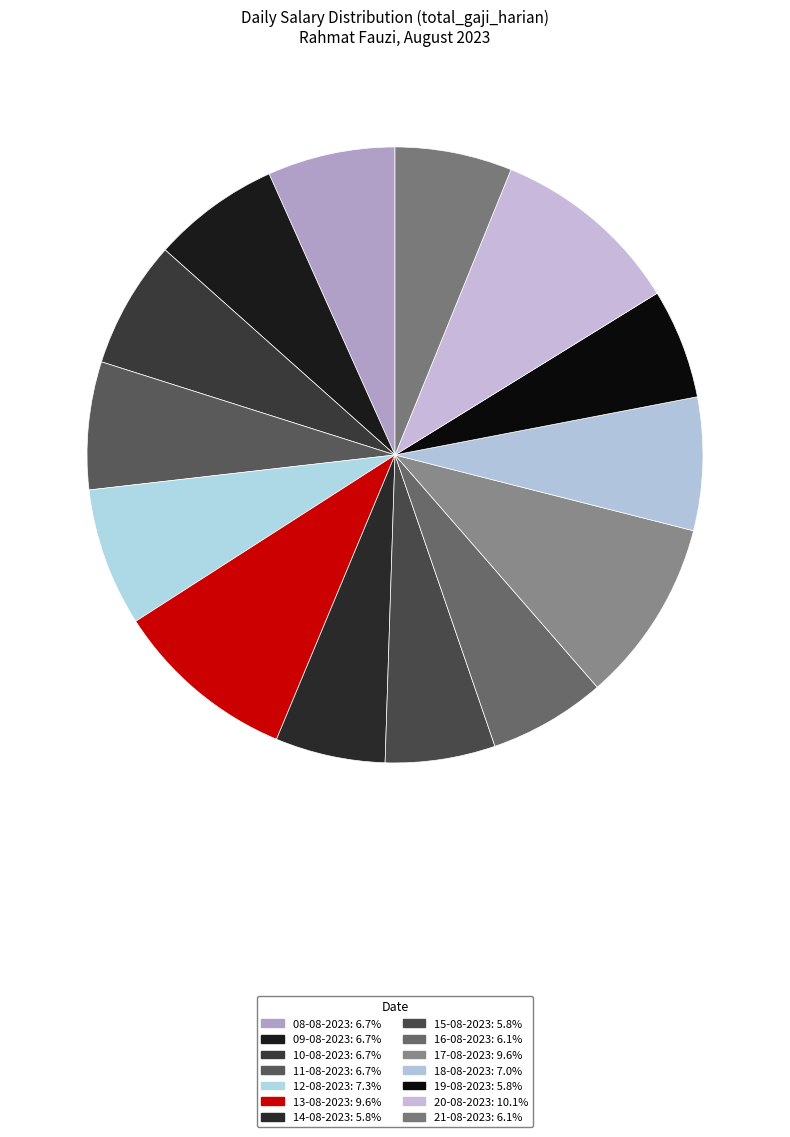

Approximately how many times larger is the value at 16-08-2023 compared to 14-08-2023?

1.1